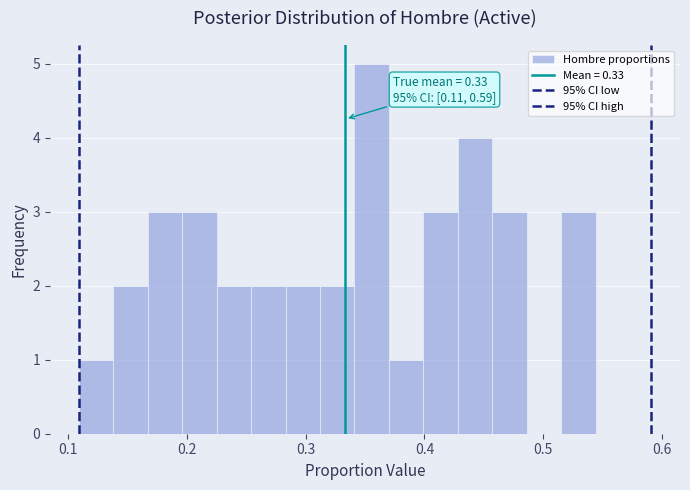

Read against the x-axis, roughly where is the centre of the tallest bar?

0.36